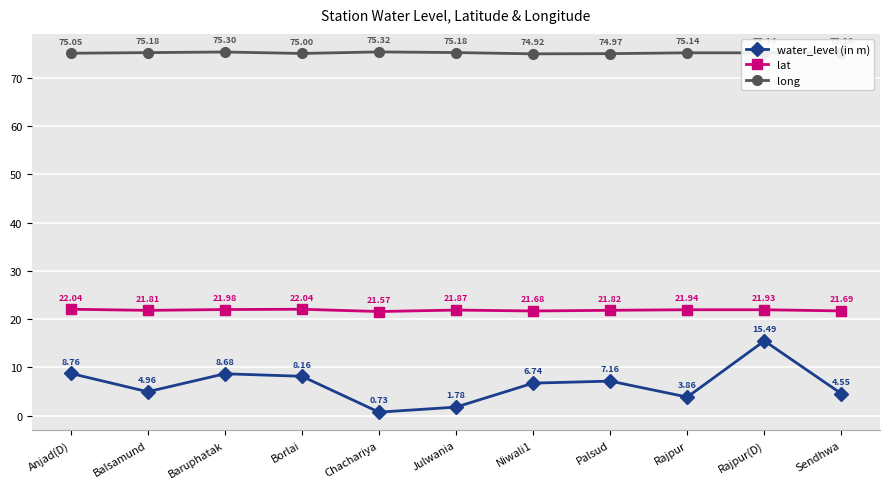

What is the greatest value displayed?

75.3